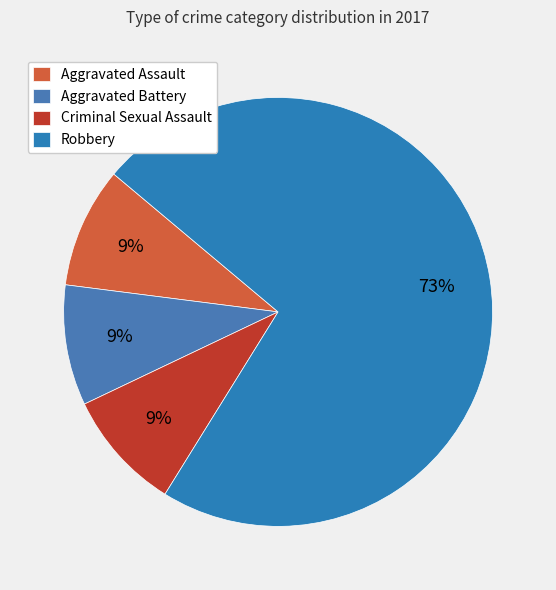

True or false: Aggravated Assault accounts for 9% of the total.

True